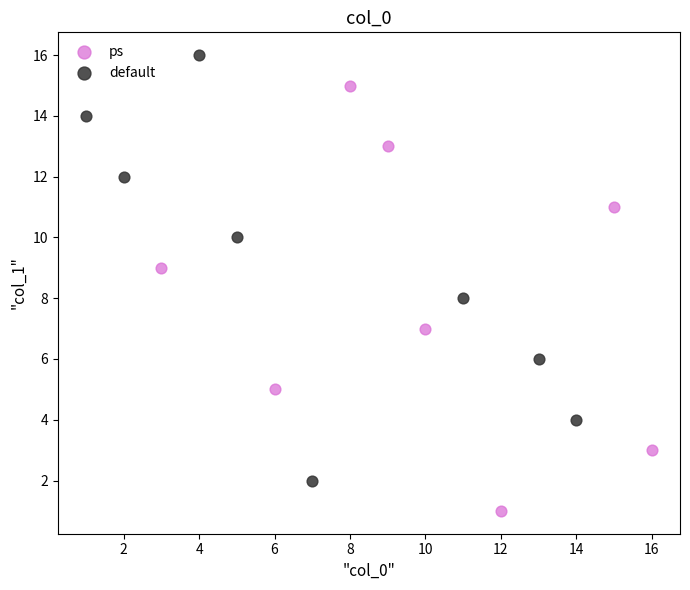

Which series contains the highest Y value?

default